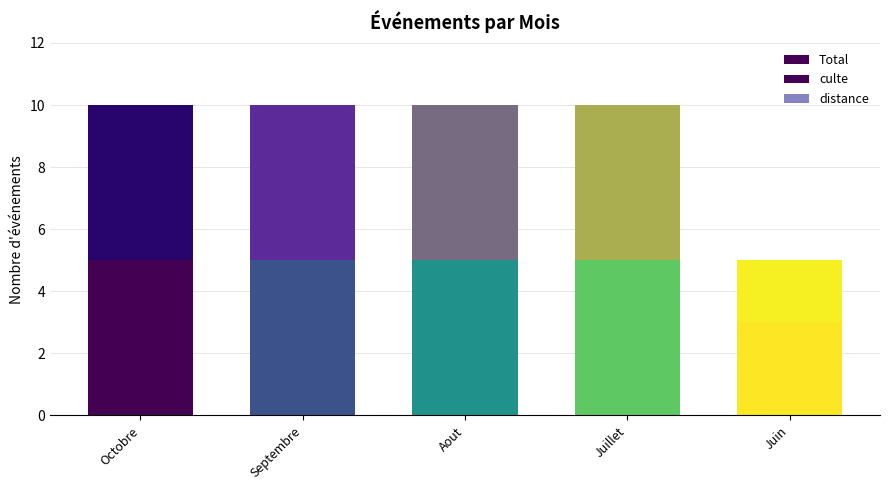

Where is Total nearest to the value 7?

Juin